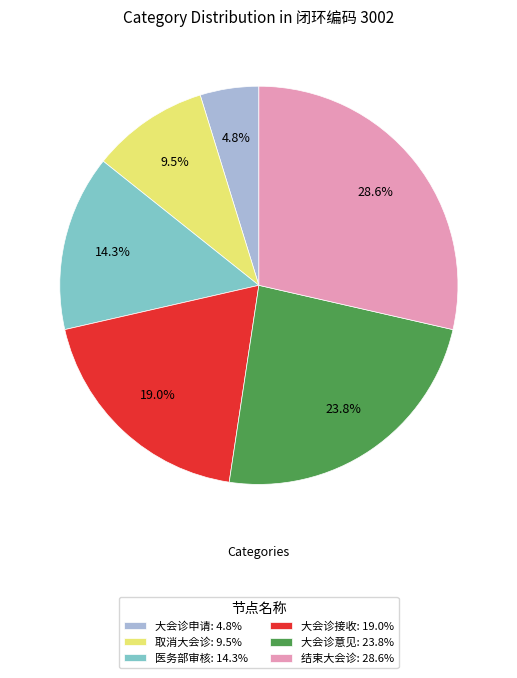

How many slices are in this pie chart?

6